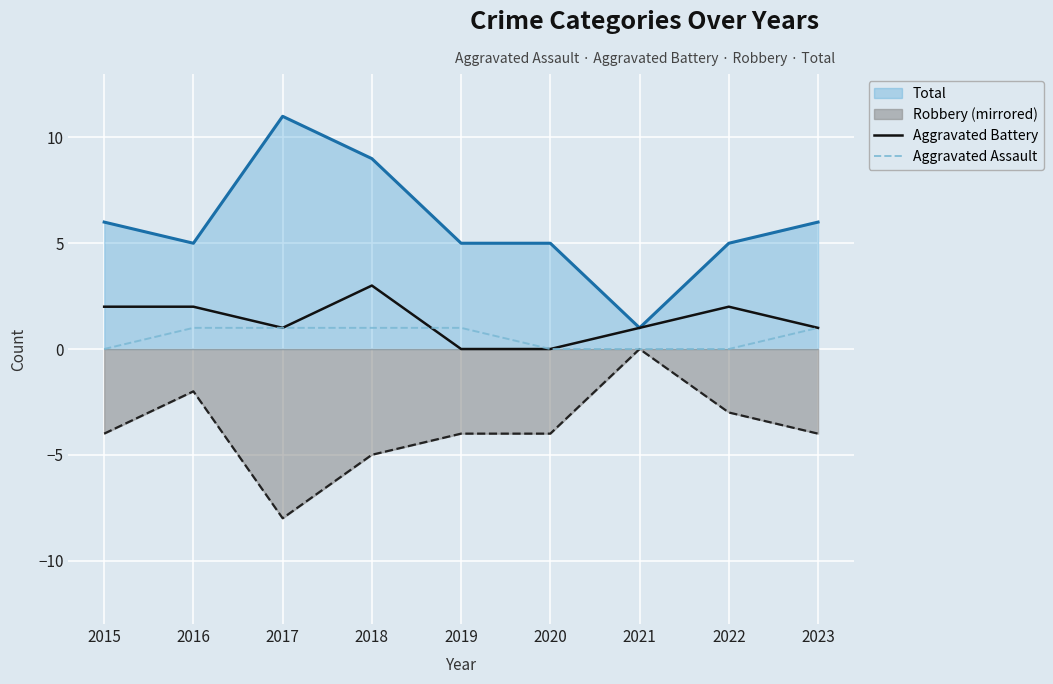

The Aggravated Battery series shows 2 at 2020. True or false?

False